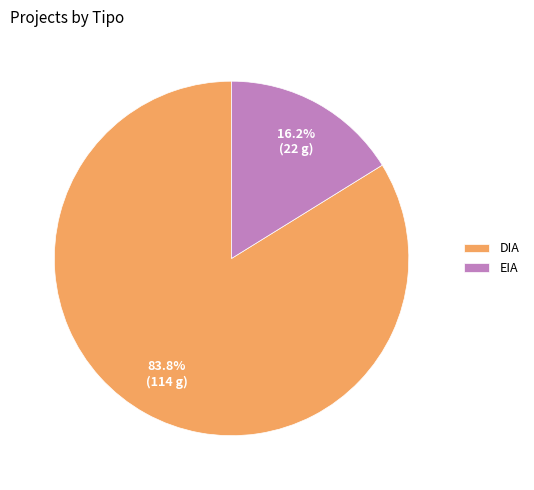

True or false: DIA accounts for 84% of the total.

True